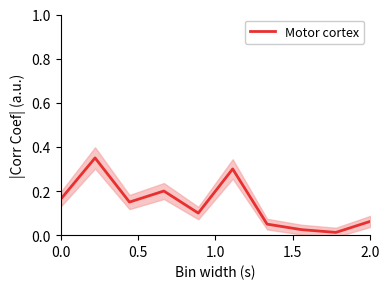

The Motor cortex series shows 0.3 at 0.0. True or false?

False